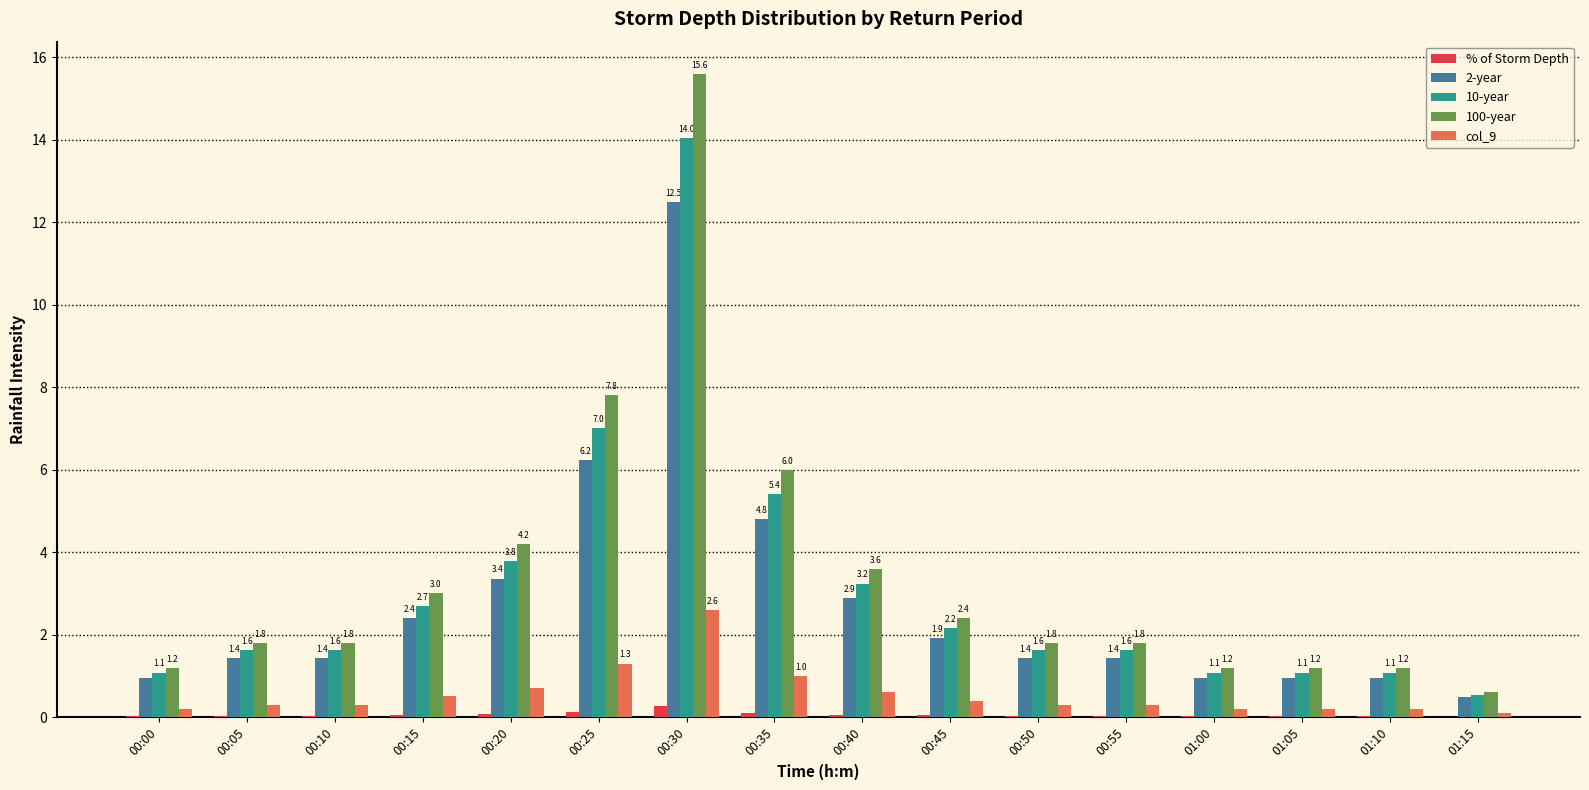

Which series has the largest total across all categories?

100-year